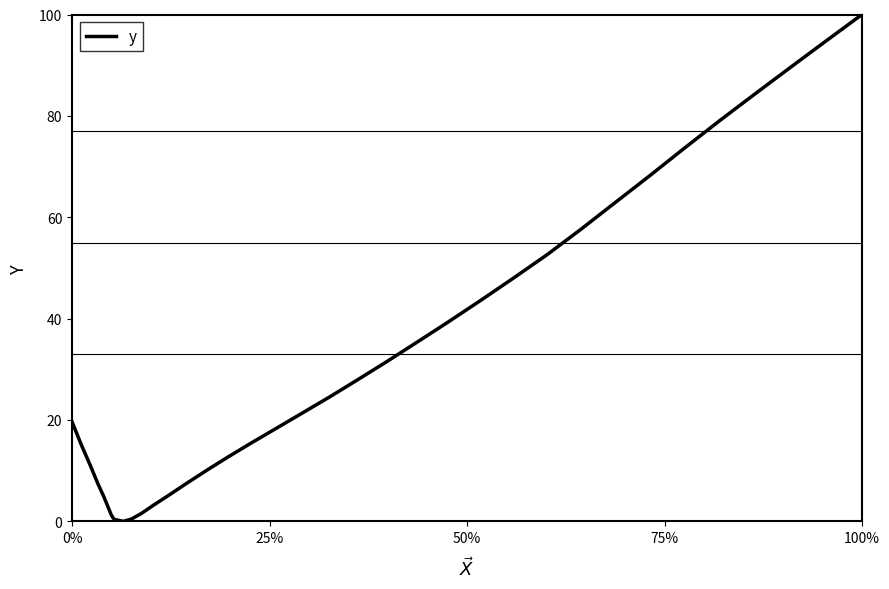

How many categories are shown in the chart?

40